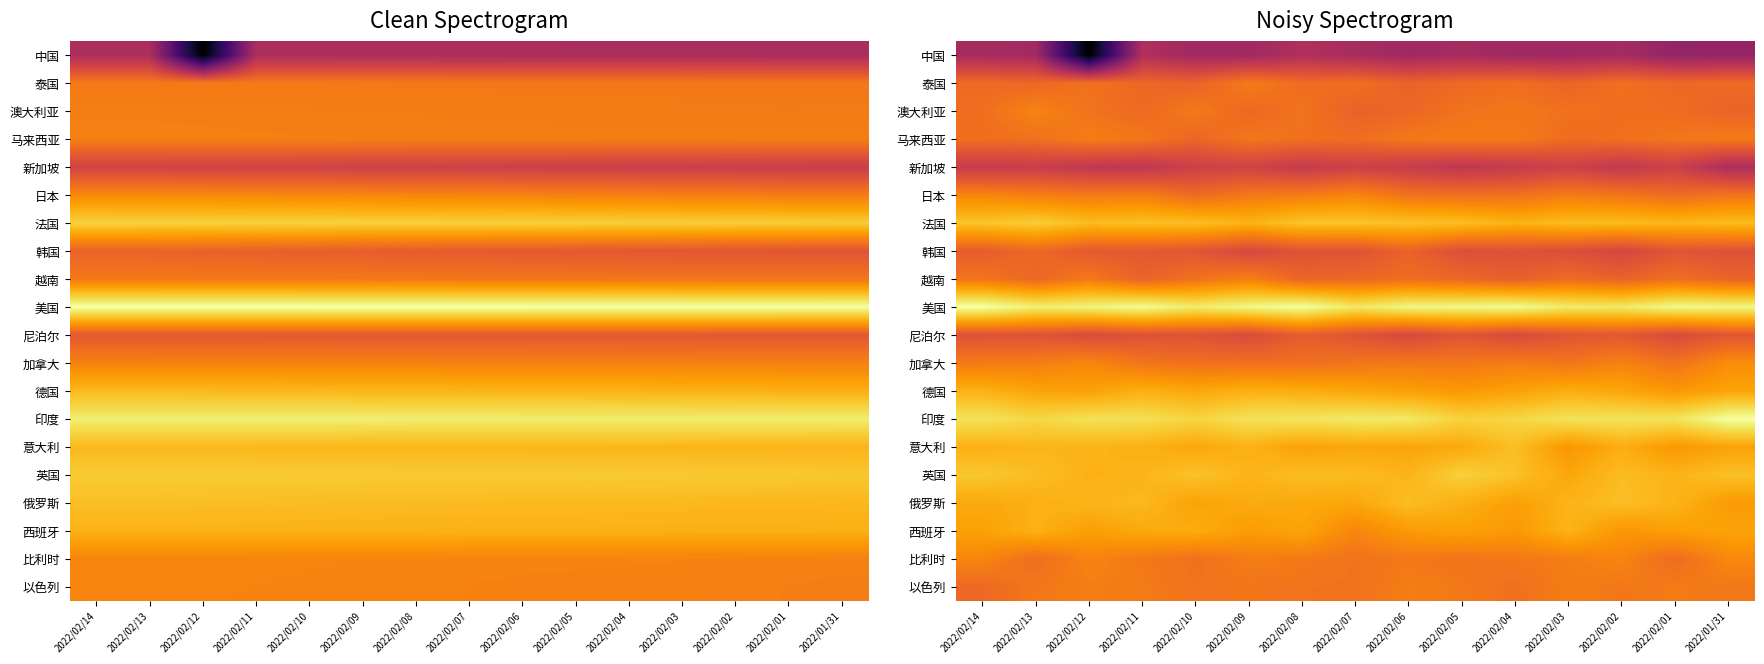

Is the value of 泰国 at 2022/02/13 greater than the value of 中国 at 2022/02/01?

Yes